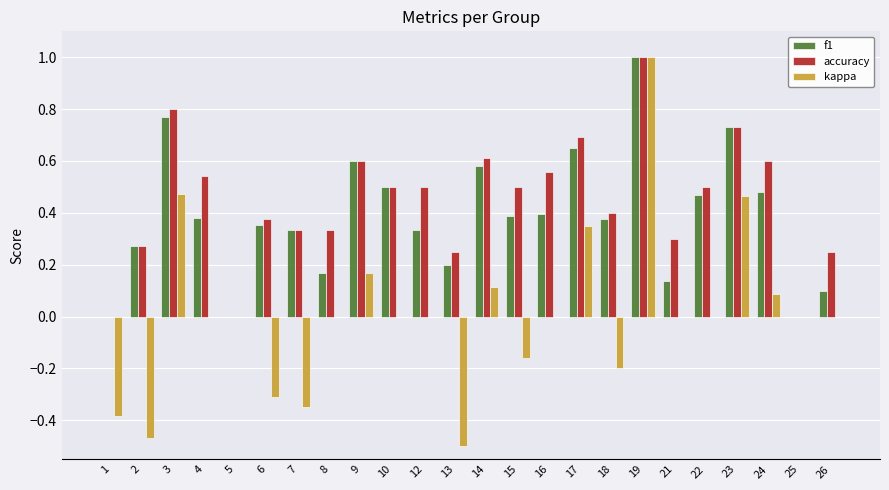

At which category does the chart reach its peak across all series?

19